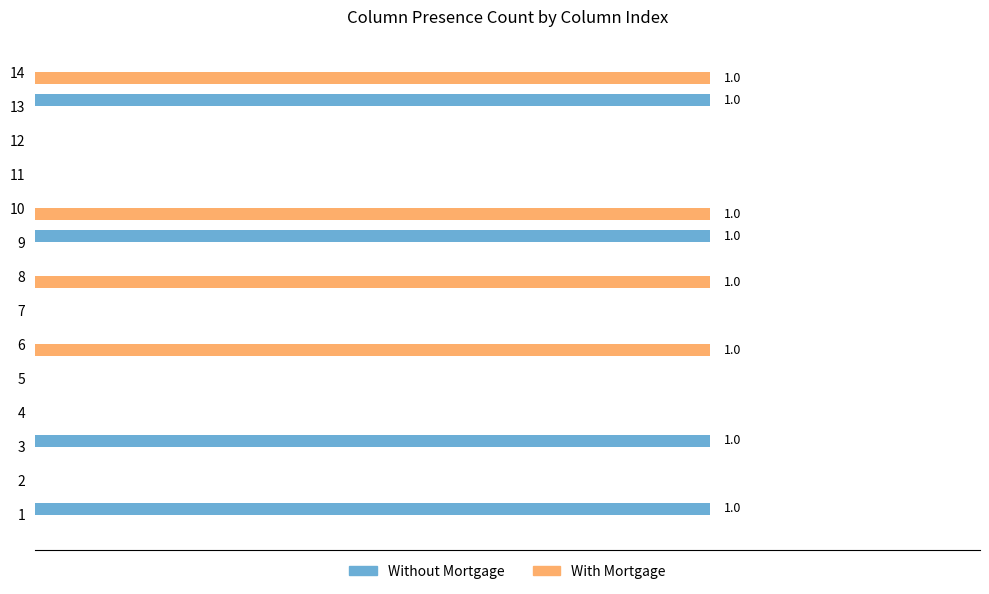

What are all the series names shown in the legend?

Without Mortgage, With Mortgage